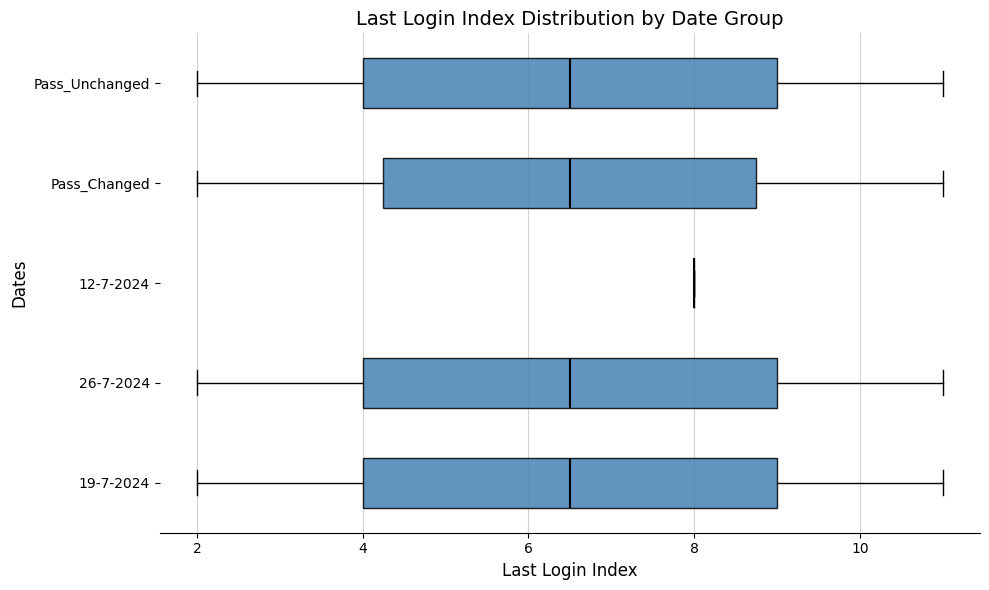

Reading bottom to top, read every box against the x-axis: the position of its median line, the range the box covers, and the ends of its whiskers. The values are not printed on the chart, so give them approximately, as read against the axis.

19-7-2024: median 6.6, box 4.0 to 9.0, whiskers 2.0 to 11.0
26-7-2024: median 6.6, box 4.0 to 9.0, whiskers 2.0 to 11.0
12-7-2024: box collapsed to a line at 8.0, whiskers 8.0 to 8.0
Pass_Changed: median 6.6, box 4.2 to 8.8, whiskers 2.0 to 11.0
Pass_Unchanged: median 6.6, box 4.0 to 9.0, whiskers 2.0 to 11.0